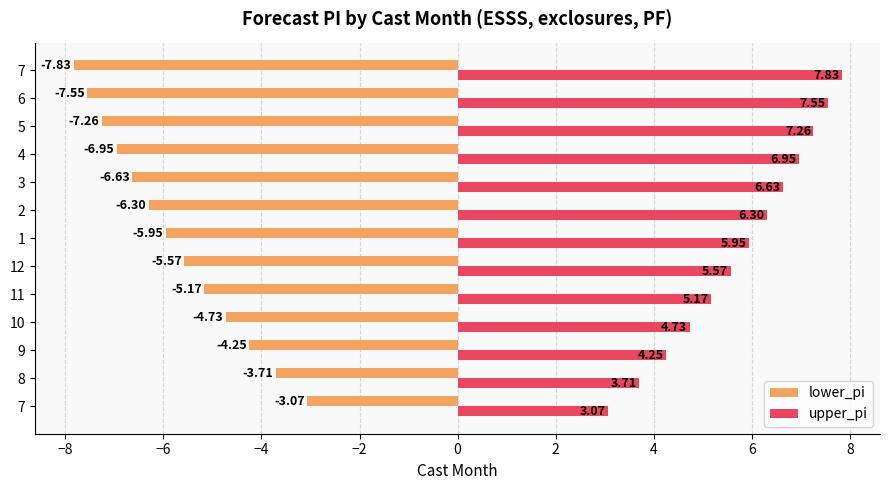

What are all the series names shown in the legend?

lower_pi, upper_pi